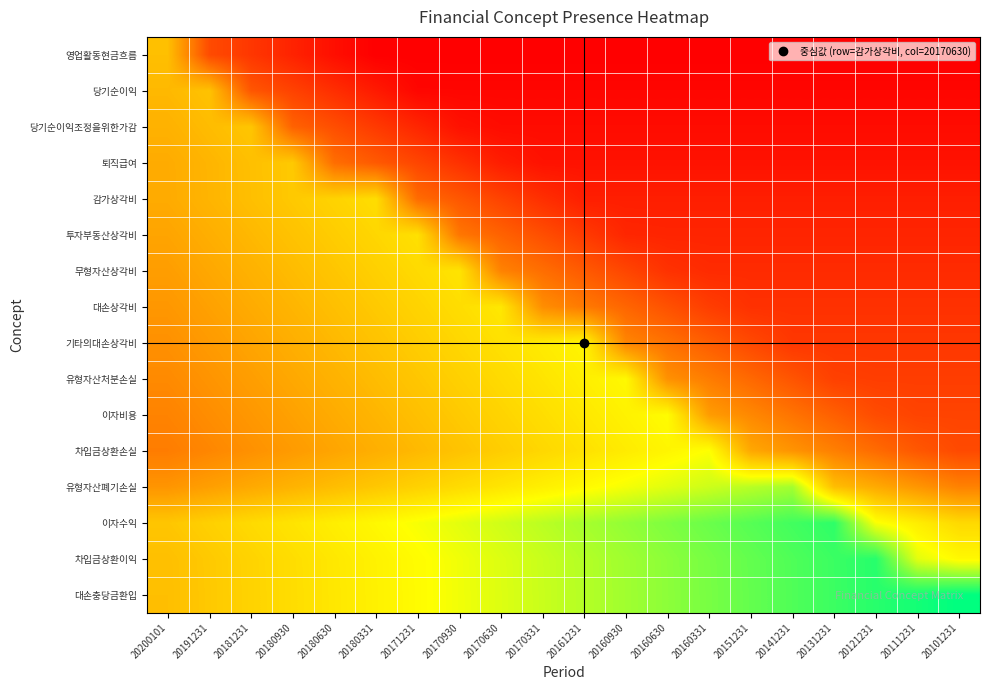

What is the total value across all series at 20180930?

7.0